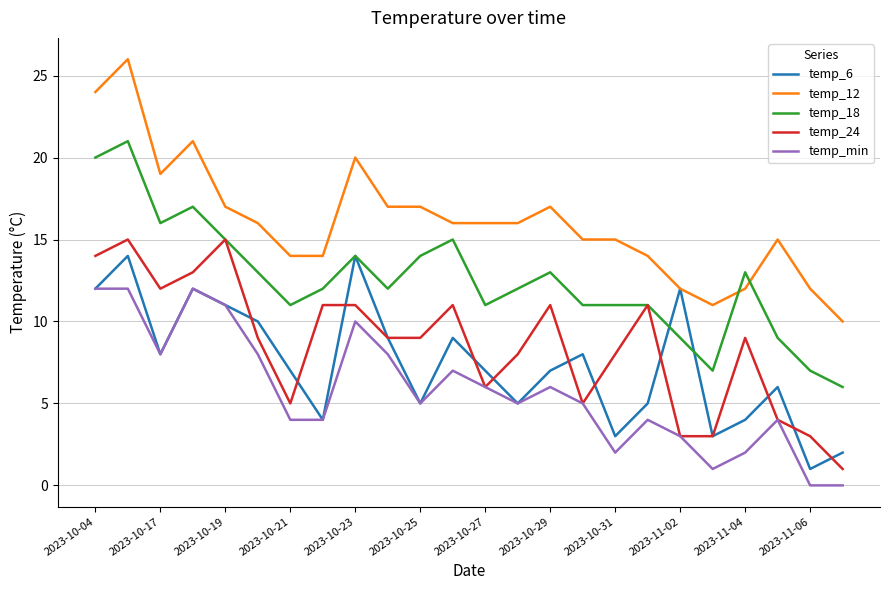

Reading left to right, list all the values displayed in this chart.

temp_6: 12	14	8	12	11	10	7	4	14	9	5	9	7	5	7	8	3	5	12	3	4	6	1	2
temp_12: 24	26	19	21	17	16	14	14	20	17	17	16	16	16	17	15	15	14	12	11	12	15	12	10
temp_18: 20	21	16	17	15	13	11	12	14	12	14	15	11	12	13	11	11	11	9	7	13	9	7	6
temp_24: 14	15	12	13	15	9	5	11	11	9	9	11	6	8	11	5	8	11	3	3	9	4	3	1
temp_min: 12	12	8	12	11	8	4	4	10	8	5	7	6	5	6	5	2	4	3	1	2	4	0	0